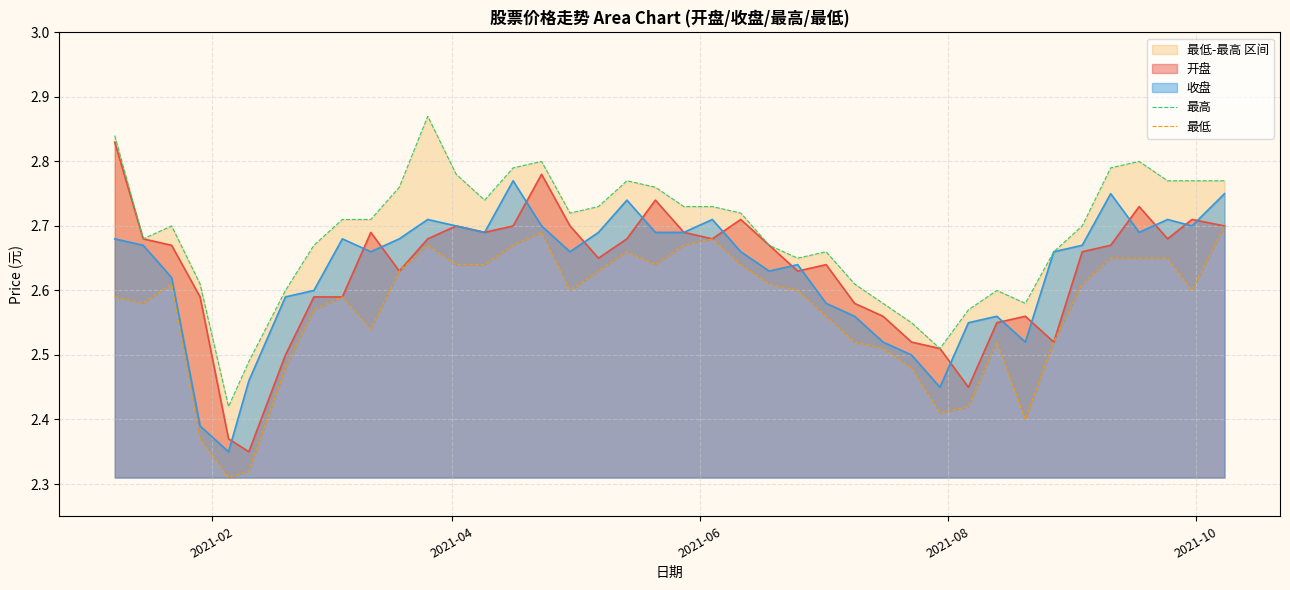

How many lines are shown in the chart?

2